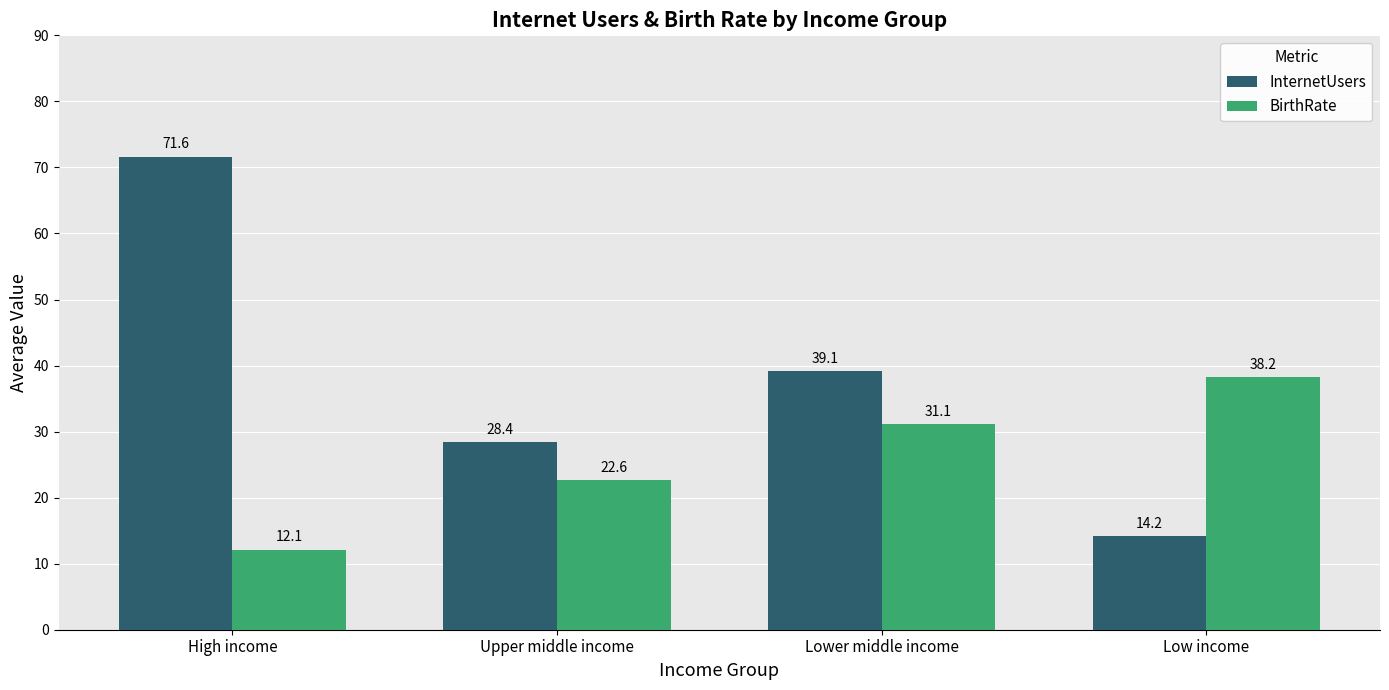

Which label corresponds to the largest value in the chart?

High income